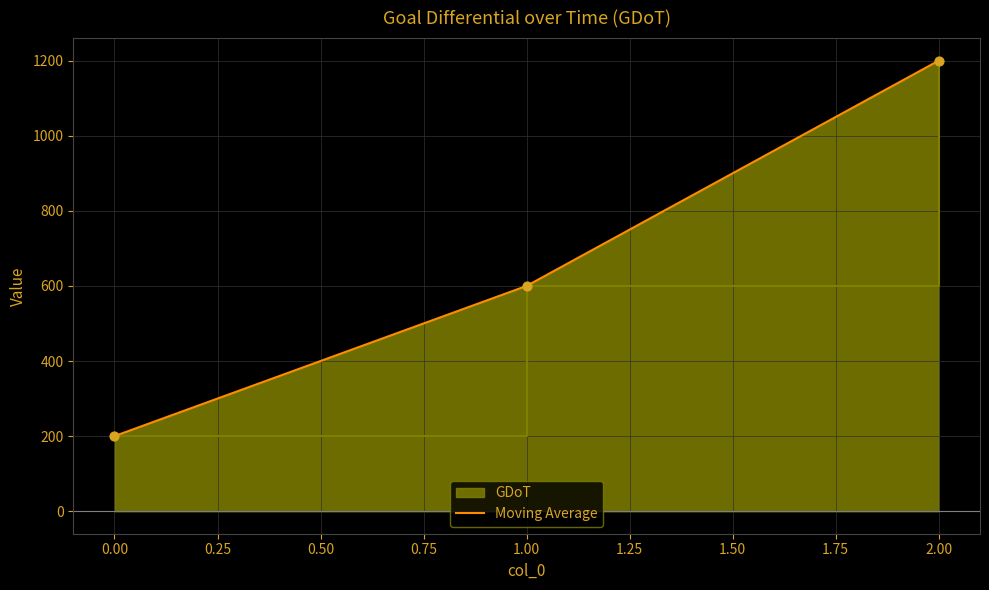

Which has a higher value, 2.00 or 1.00?

2.00